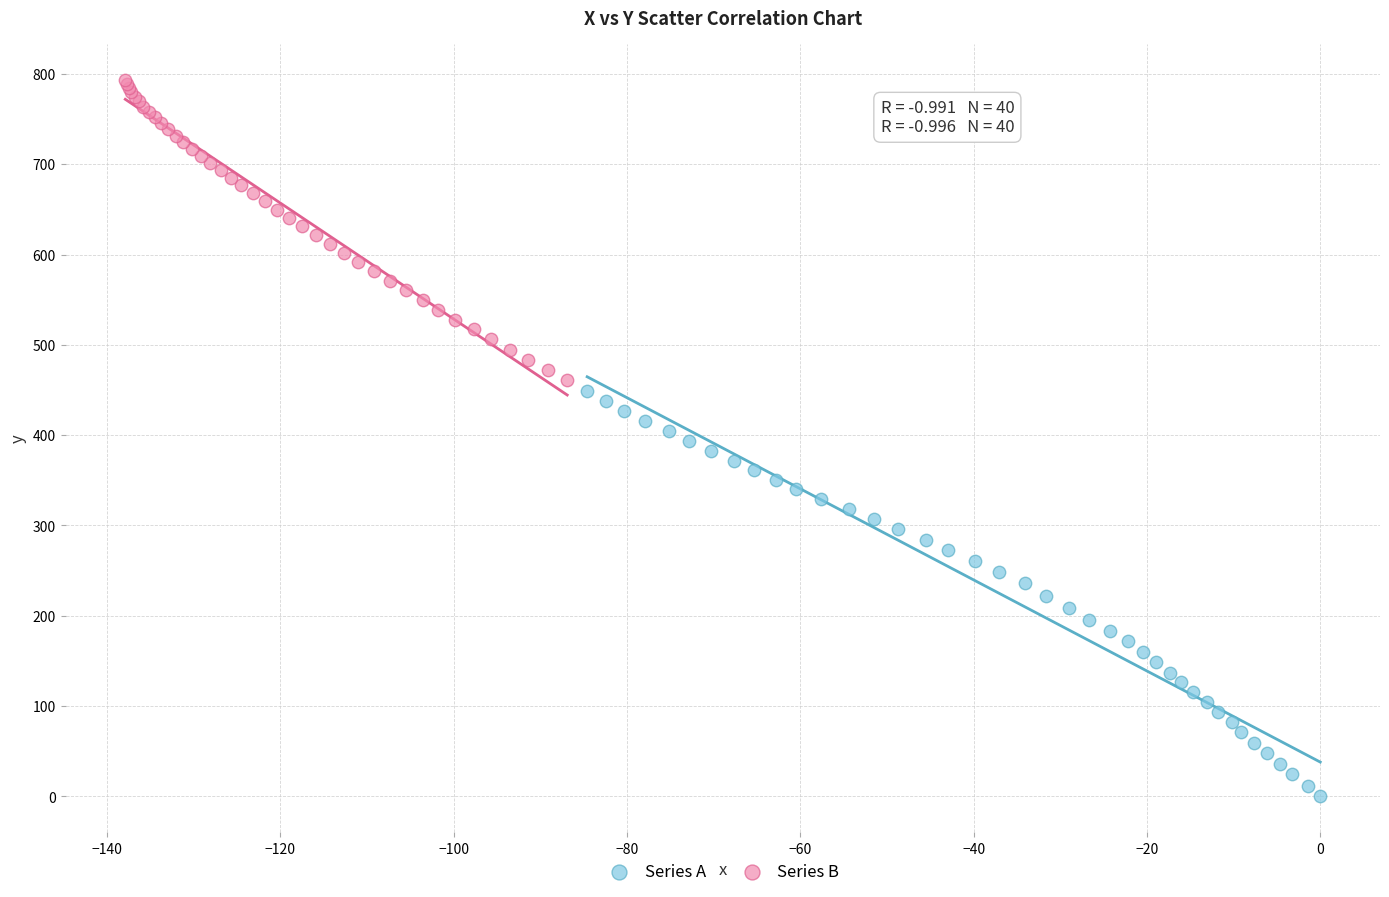

What are all the series names shown in the legend?

Series A, Series B